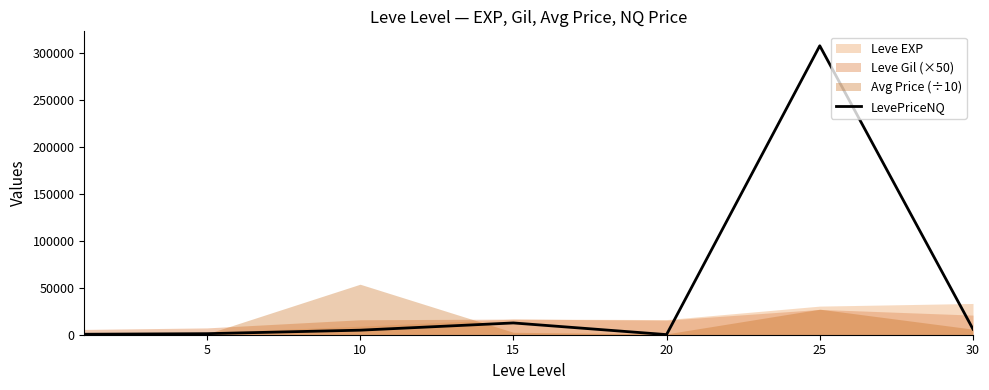

Which category has the highest value across all series?

25